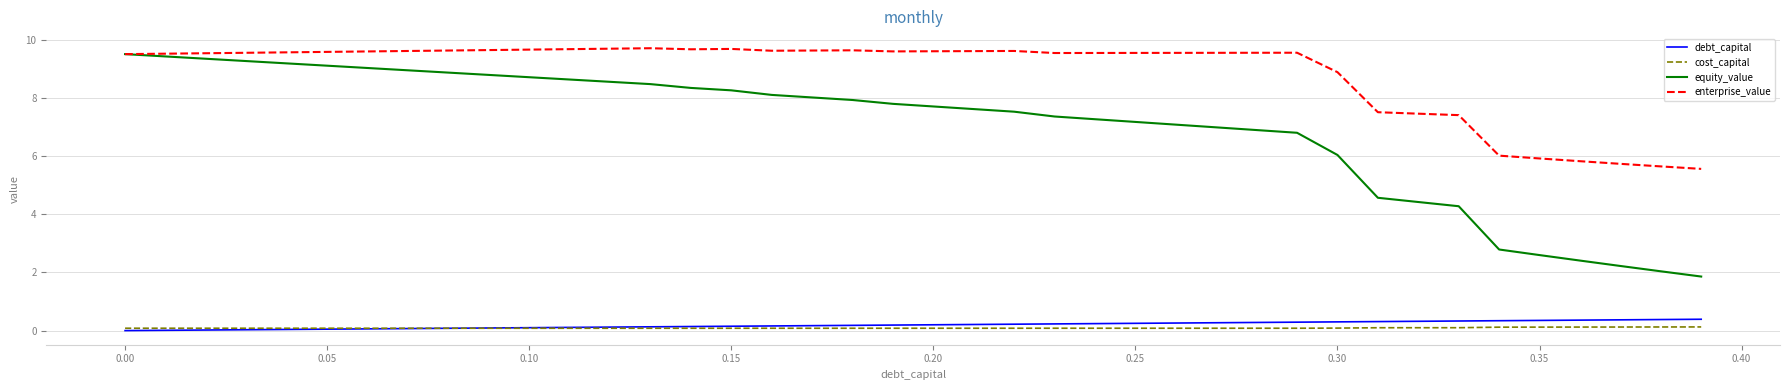

What is the maximum value shown in the chart?

9.7